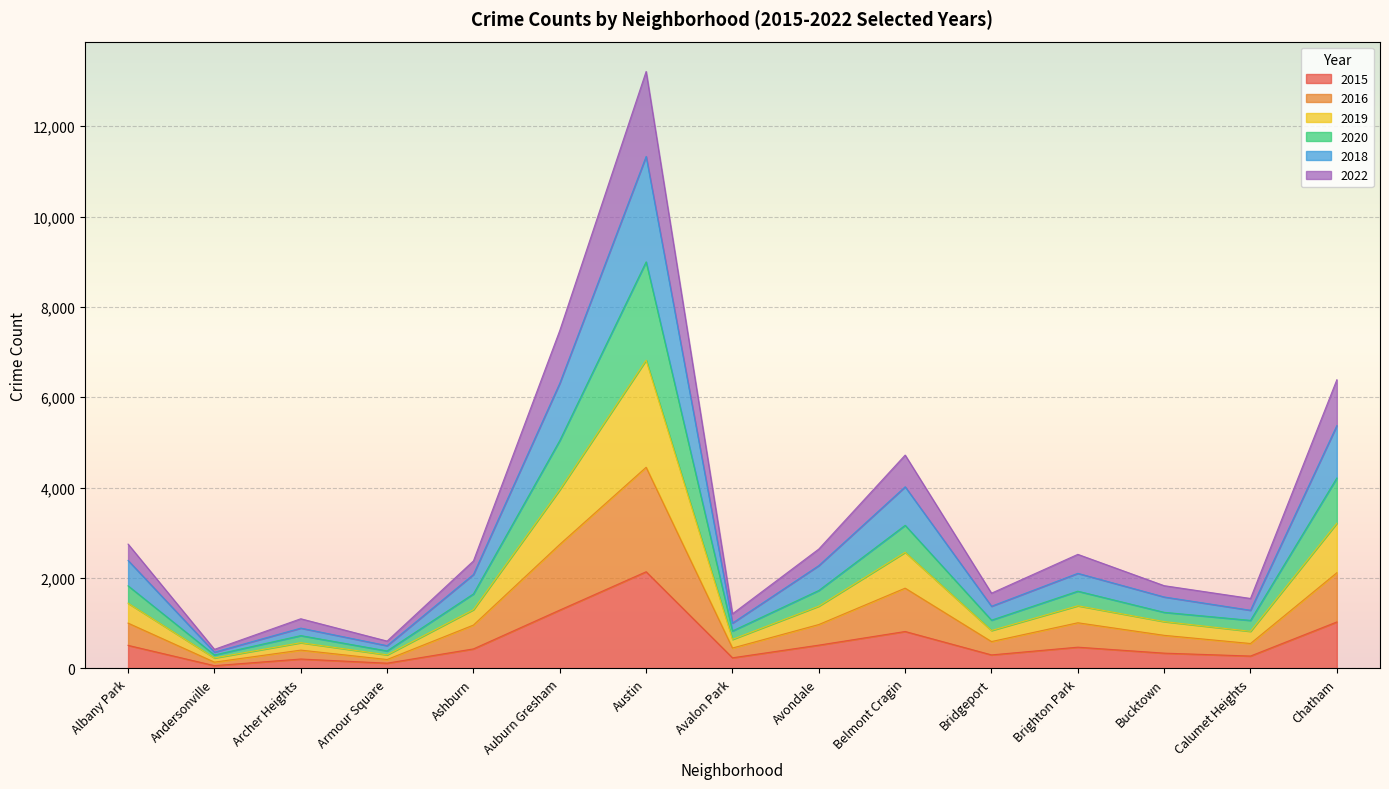

Which has a higher value, Belmont Cragin or Chatham?

Chatham